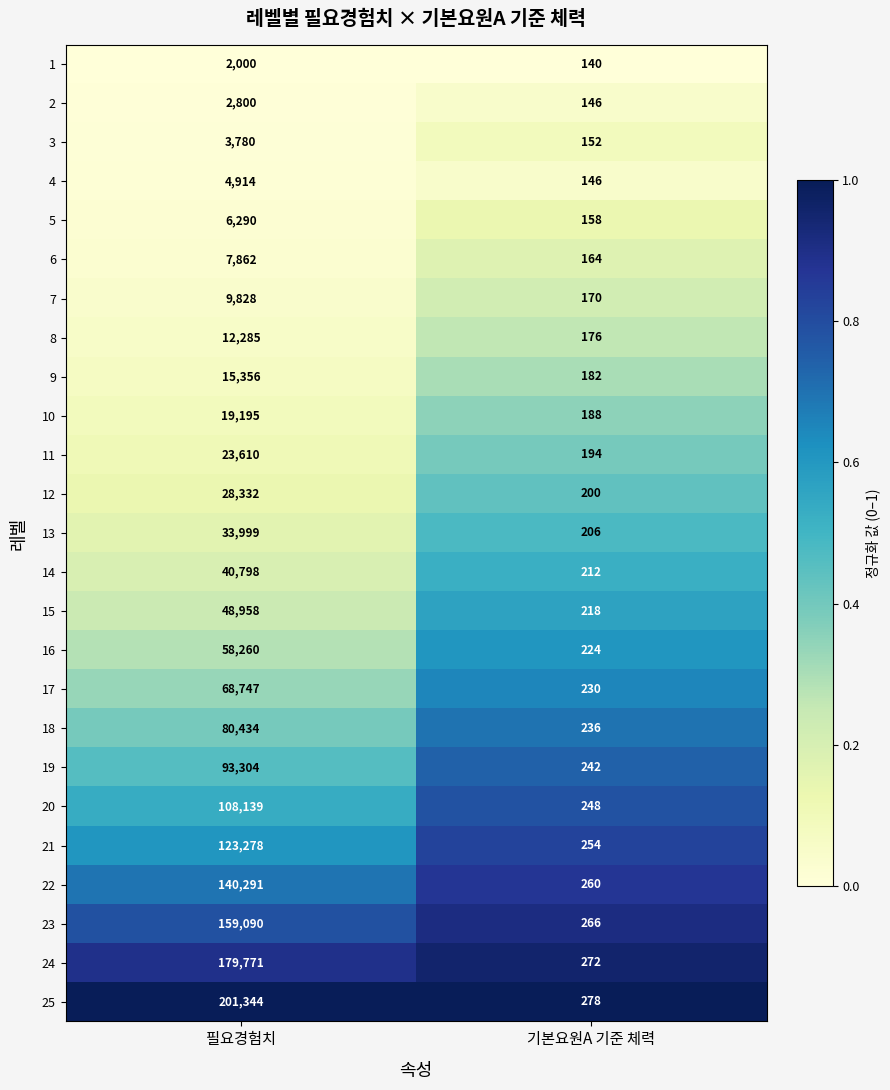

What is the difference between the highest and lowest values at 필요경험치?

199344